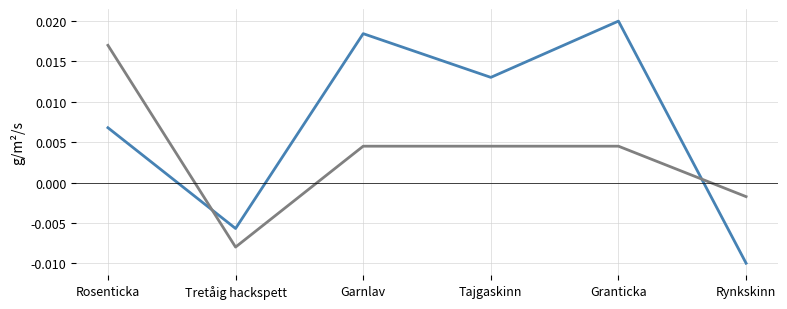

What position from the right is Garnlav?

4